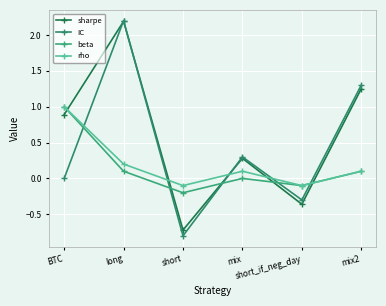

The value of IC at mix2 is 1.3. True or false?

True